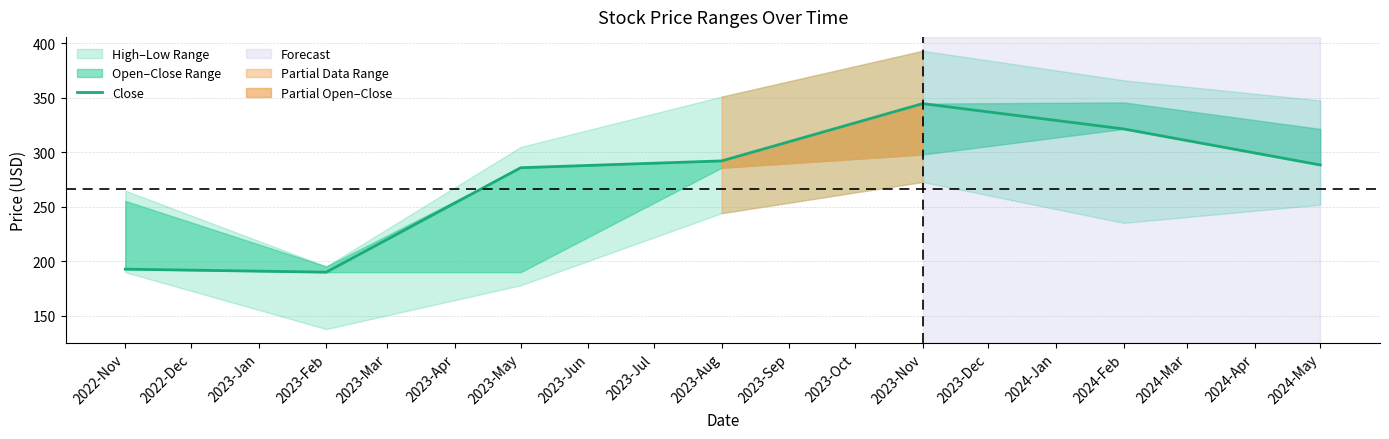

How many points are higher than both their immediate neighbors (excluding endpoints)?

1